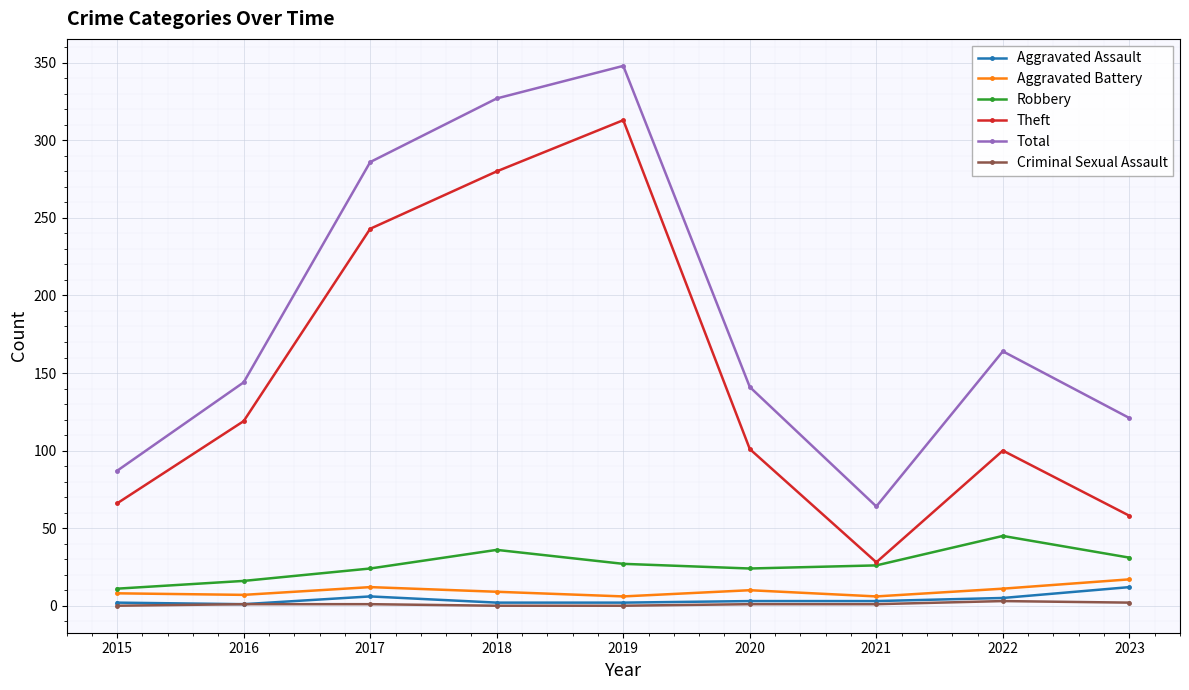

Which series has the widest spread of values?

Theft